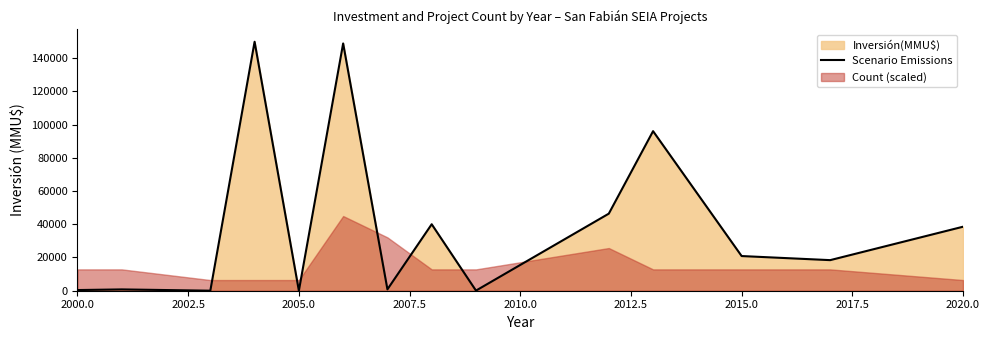

The value of Scenario Emissions at 2020.0 is 65256. True or false?

False